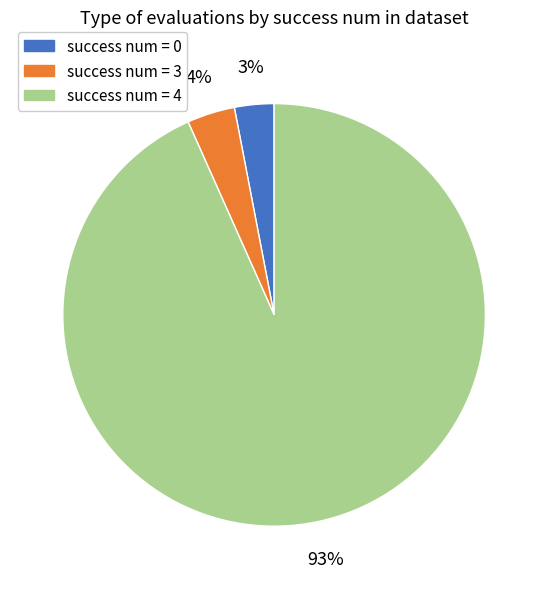

Does any single category account for the majority?

Yes